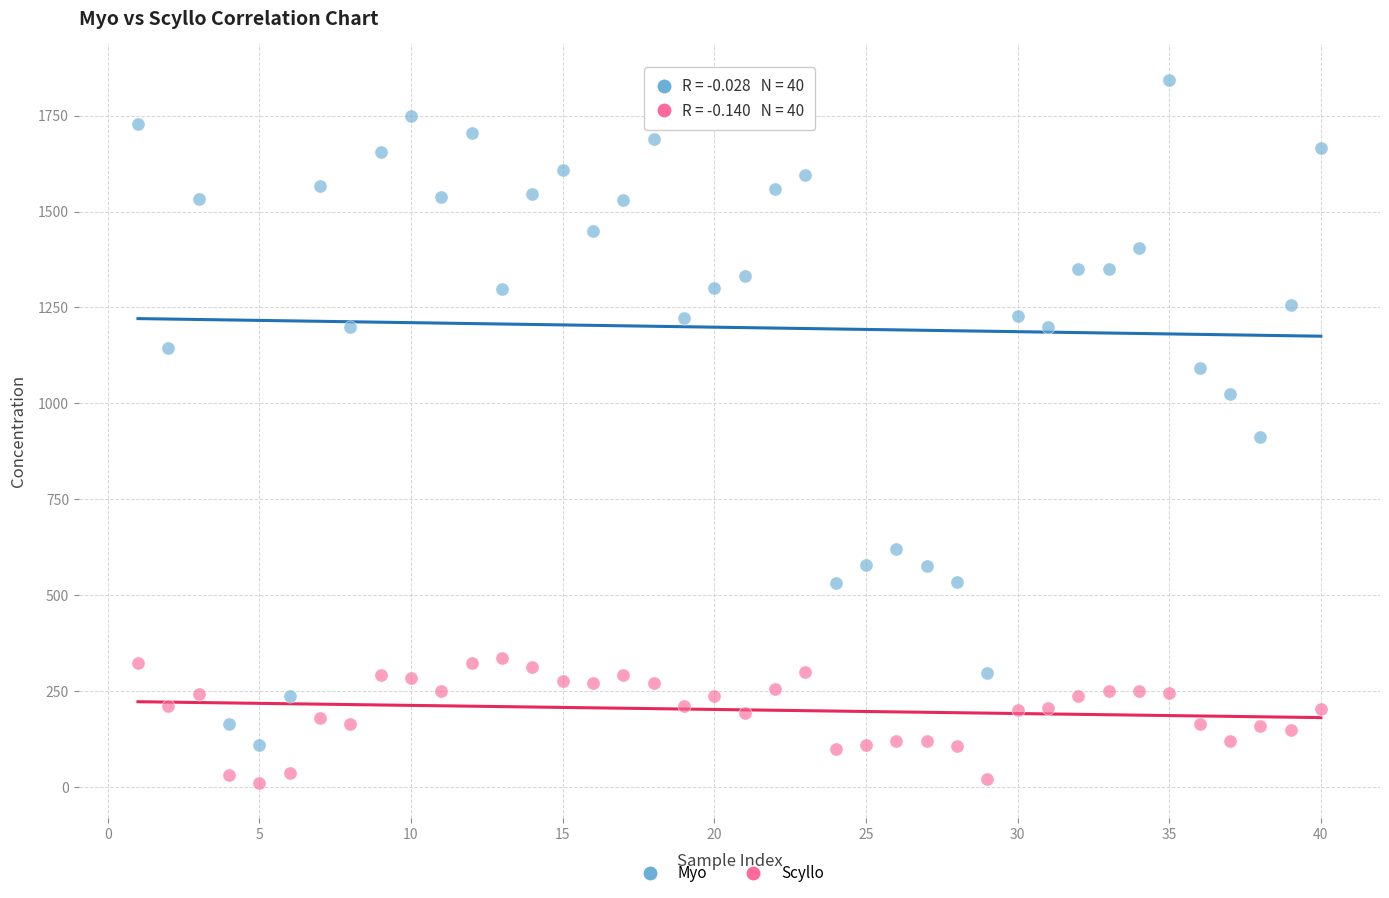

What are all the series names shown in the legend?

Myo, Scyllo